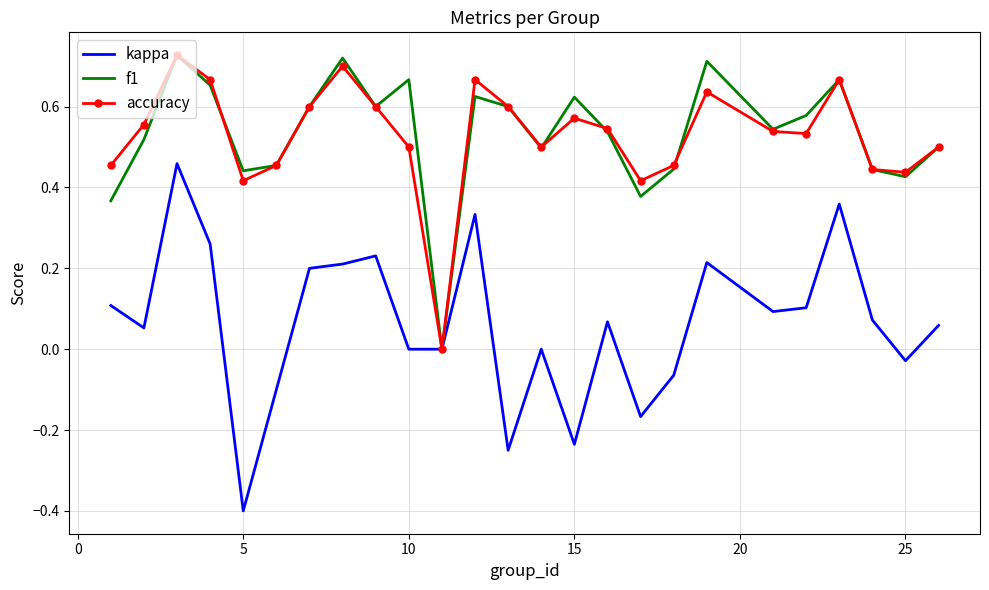

What is the smallest value displayed?

-0.4